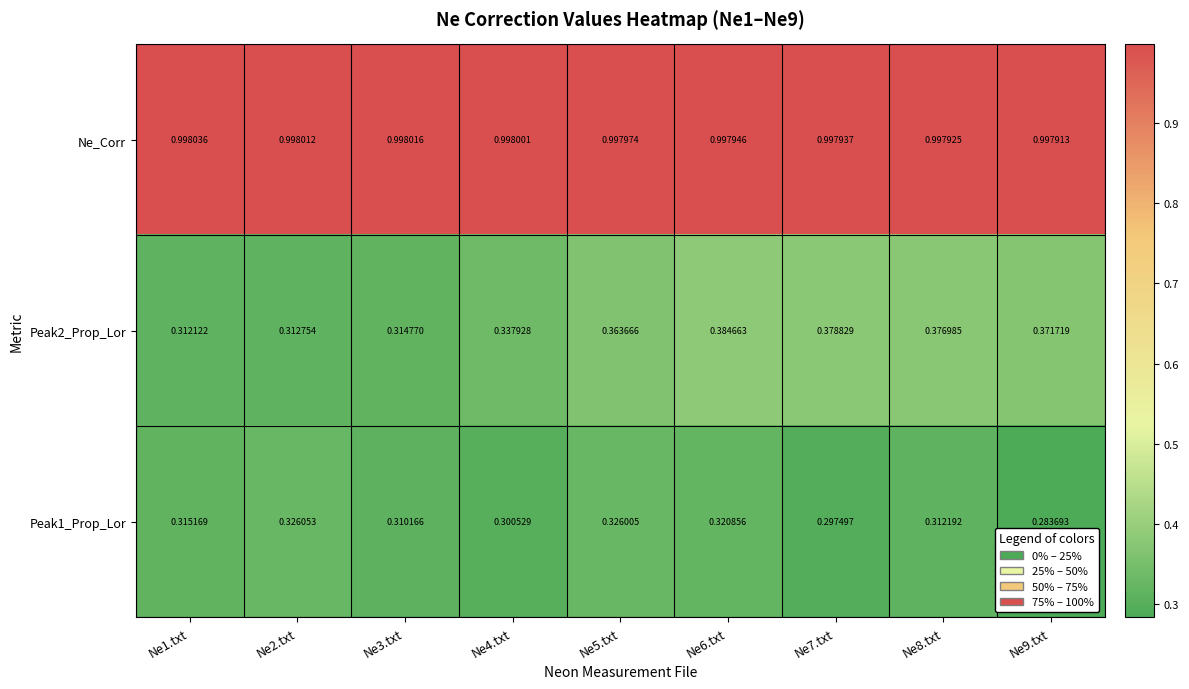

Rank the series by their maximum value, from lowest to highest.

Peak1_Prop_Lor, Peak2_Prop_Lor, Ne_Corr